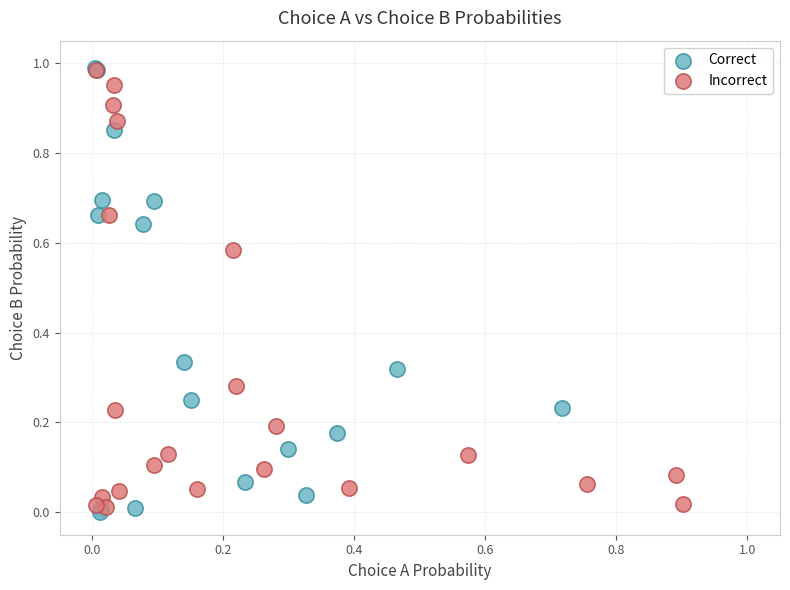

Which series has the widest spread of Y values?

Correct